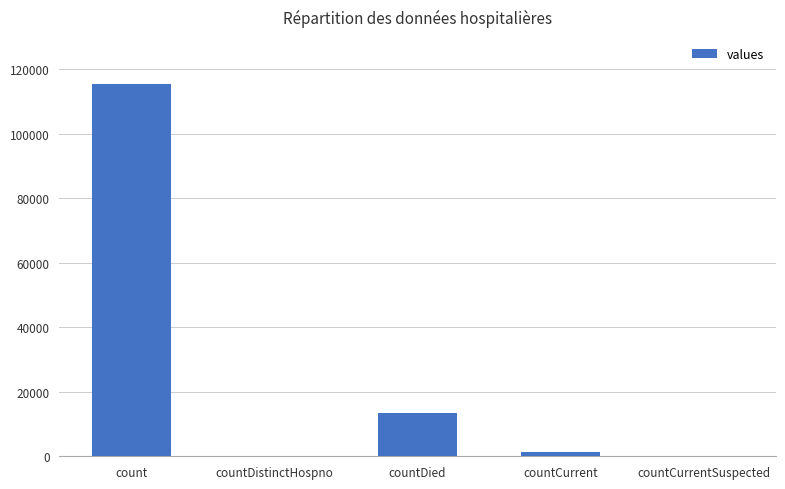

What is the maximum value shown in the chart?

115379